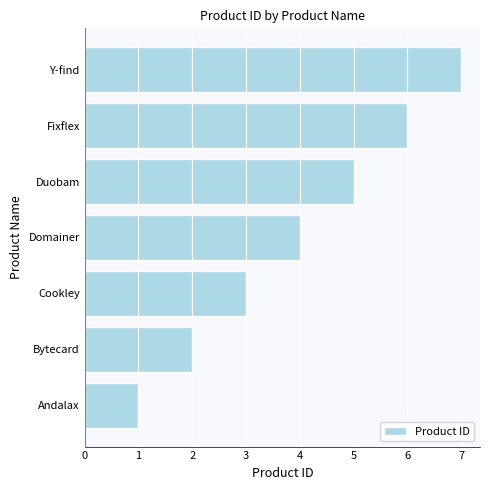

Is it true that the value at Bytecard is 3?

False